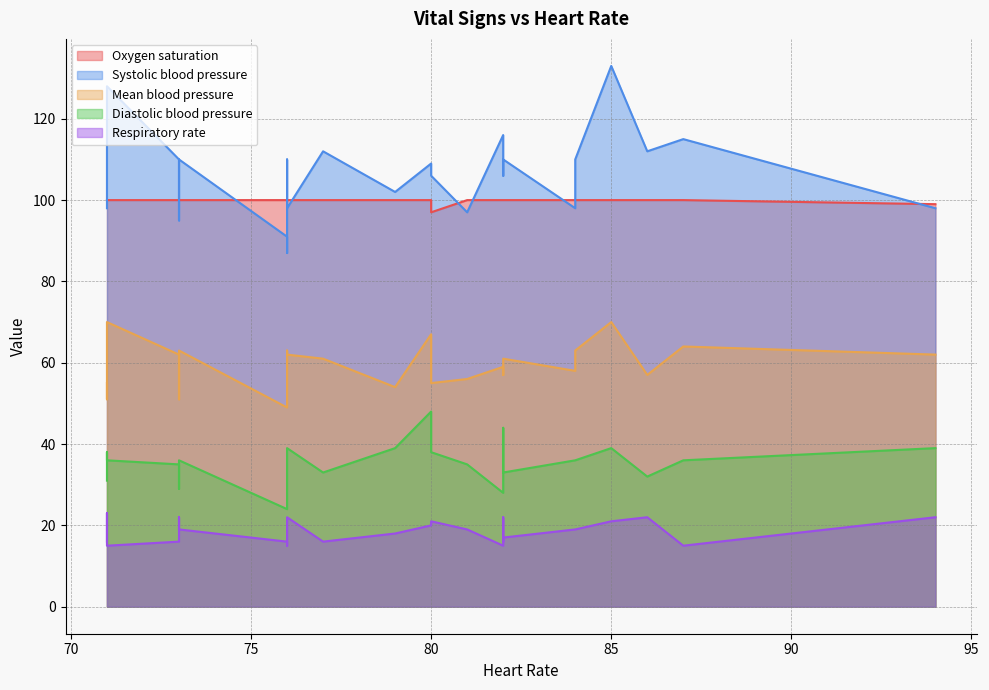

Rank the categories by Oxygen saturation value from highest to lowest.

0, 1, 2, 4, 5, 6, 7, 8, 9, 11, 12, 13, 14, 15, 16, 17, 18, 19, 20, 21, 22, 23, 24, 10, 3